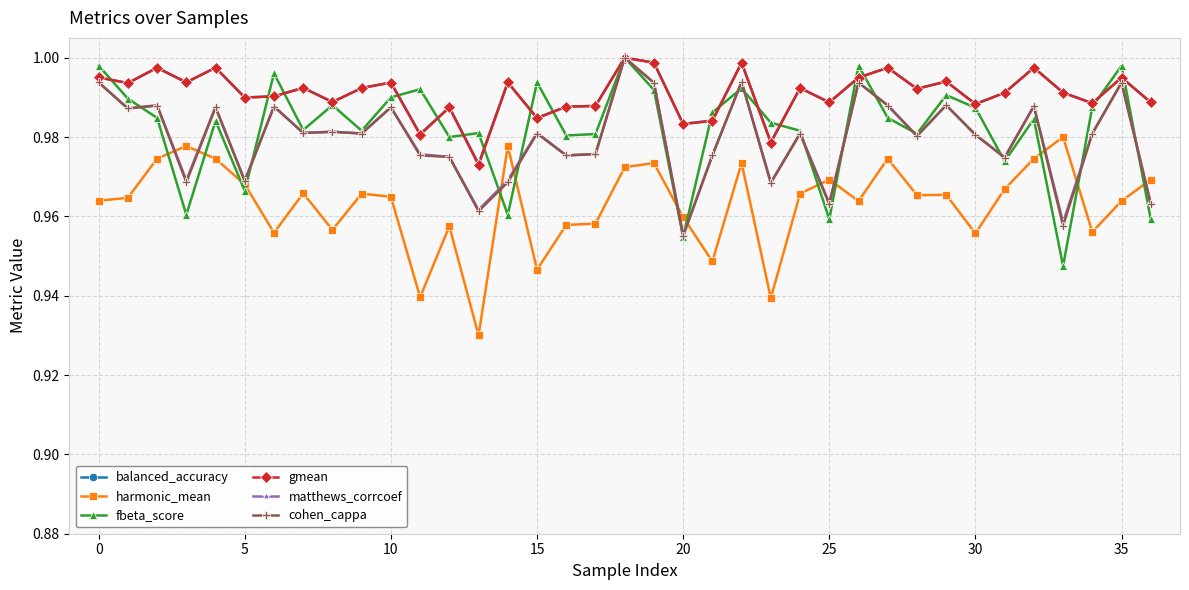

How many interior local peaks does the harmonic_mean series have?

11